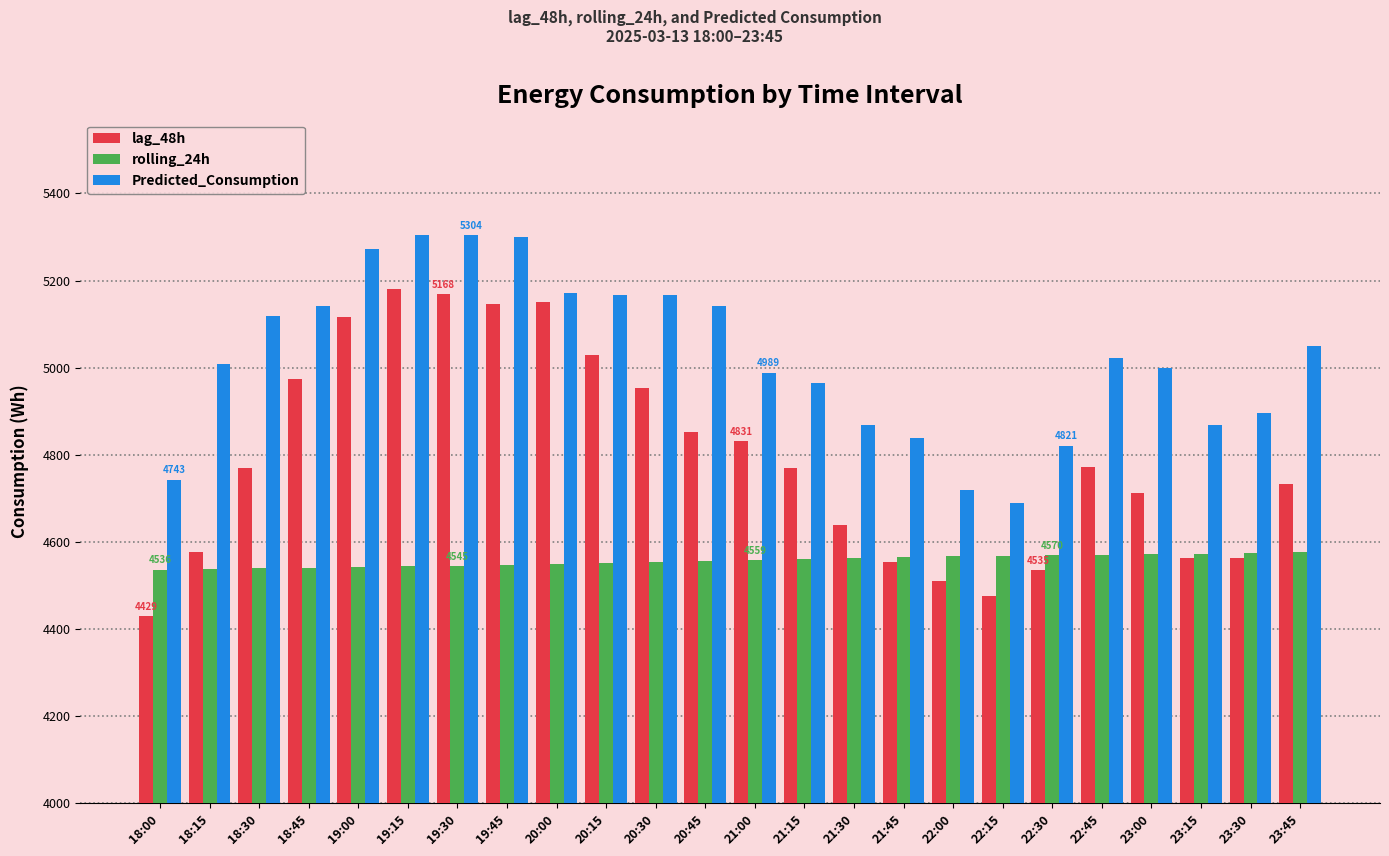

At how many categories does at least one series exceed 4563?

24